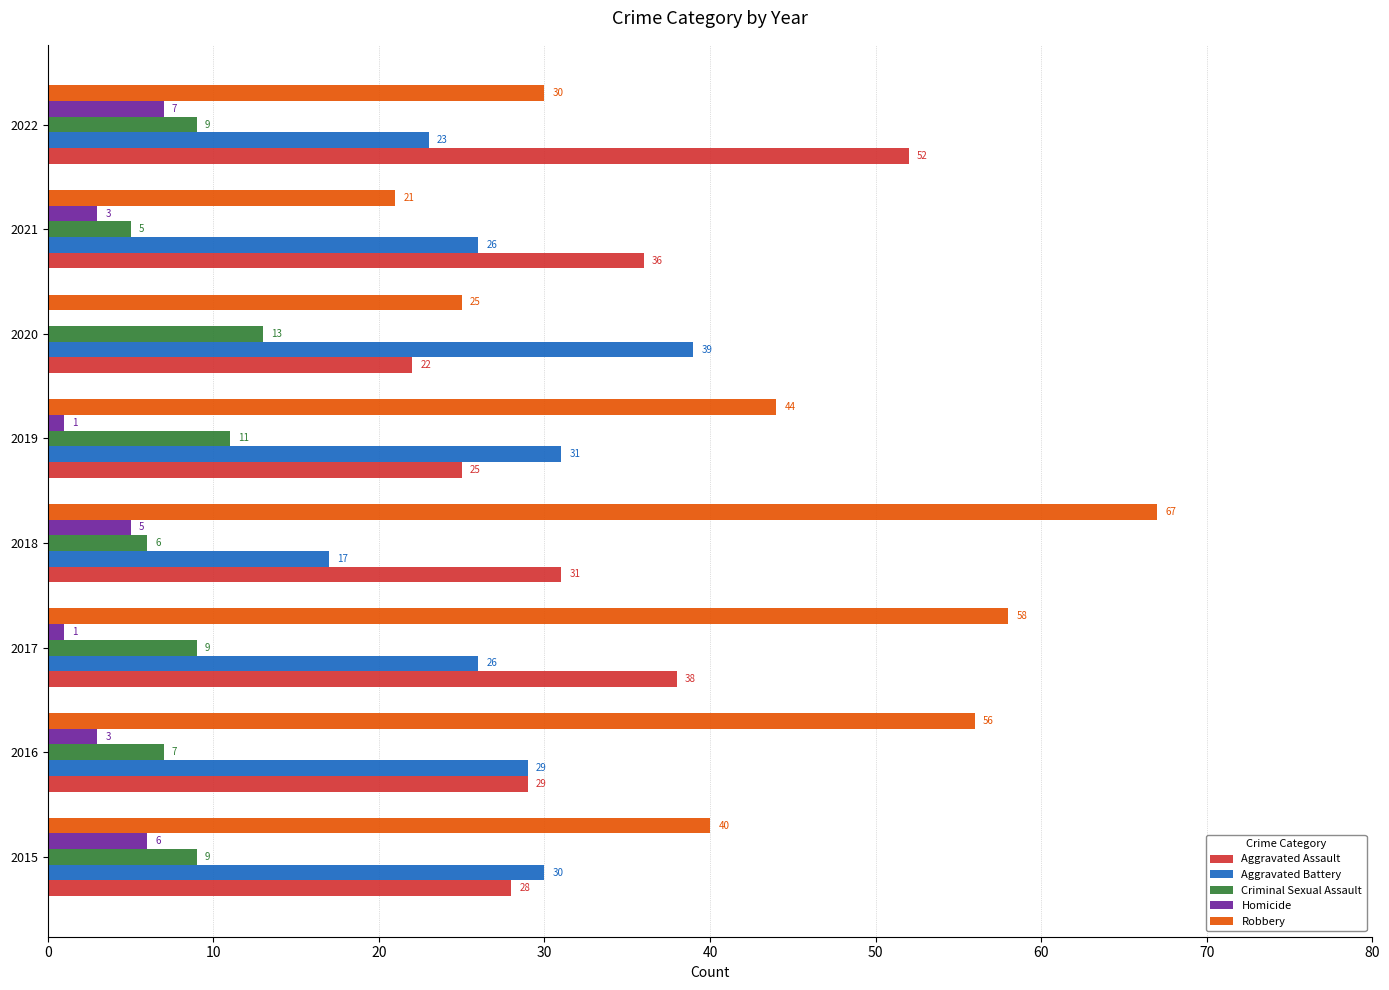

What is the sum of all Aggravated Assault values?

261